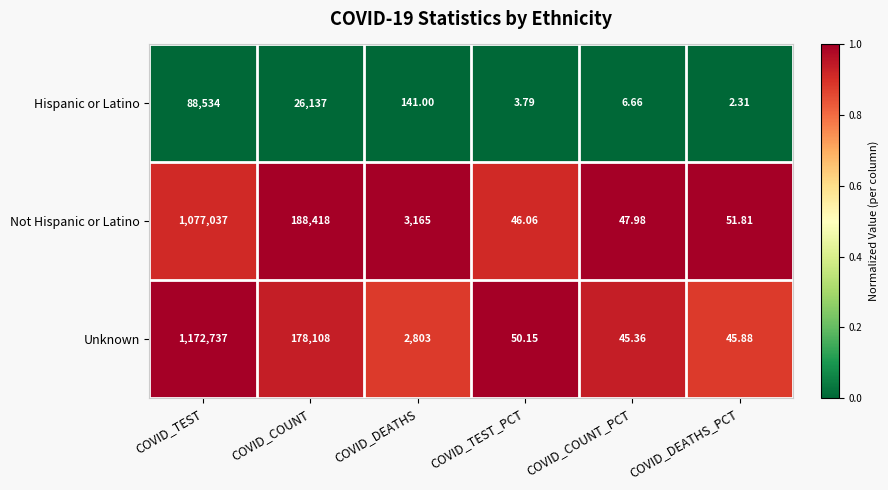

Which series changed the most between COVID_DEATHS and COVID_TEST_PCT?

Not Hispanic or Latino